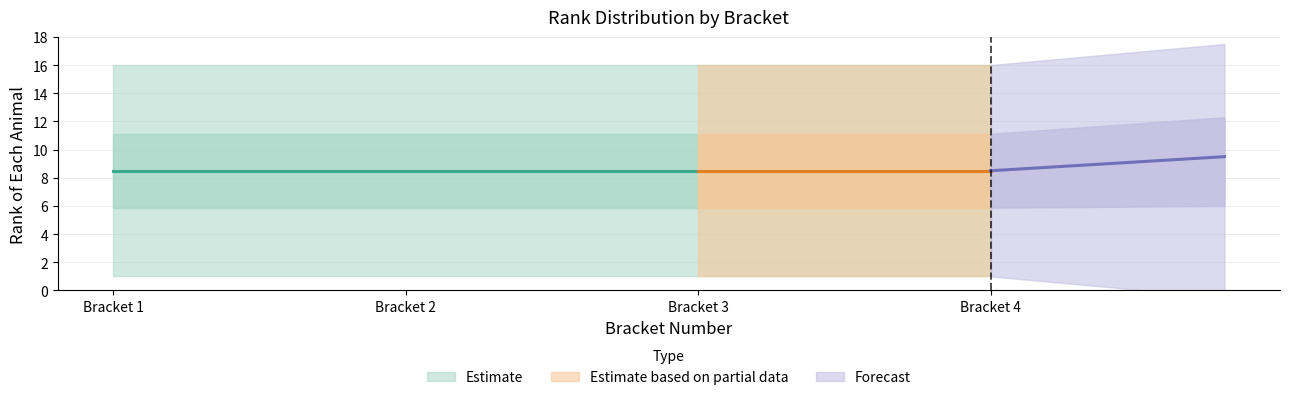

True or false: Bracket 4 and Bracket 2 cross at least once.

False